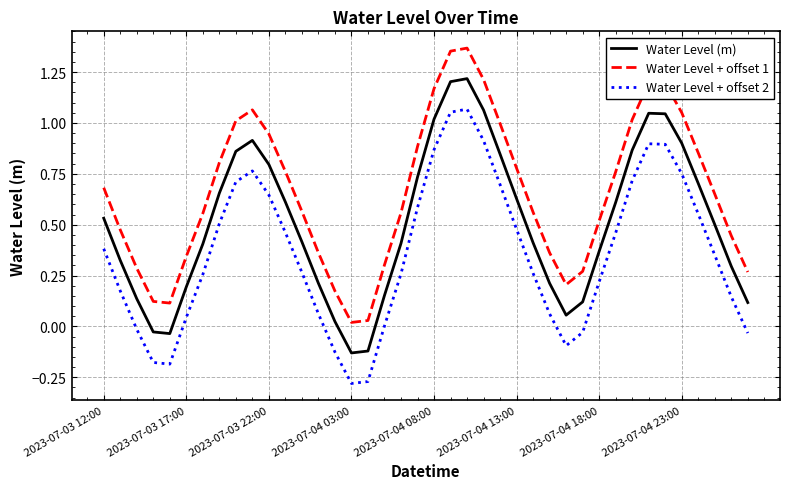

List the series in order of their overall mean, highest first.

Water Level + offset 1, Water Level (m), Water Level + offset 2